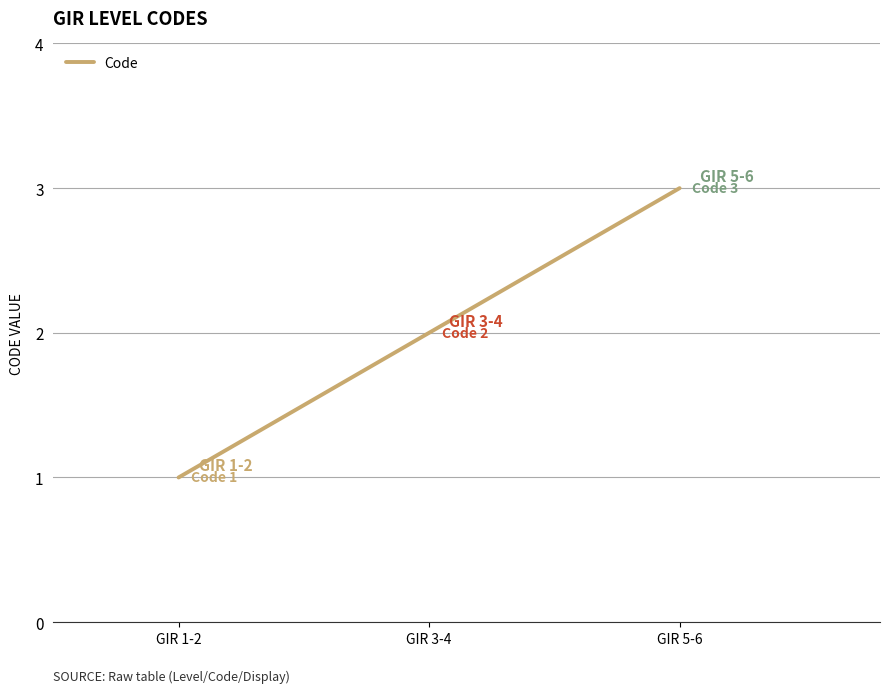

The chart shows a value of 1 at GIR 3-4. True or false?

False